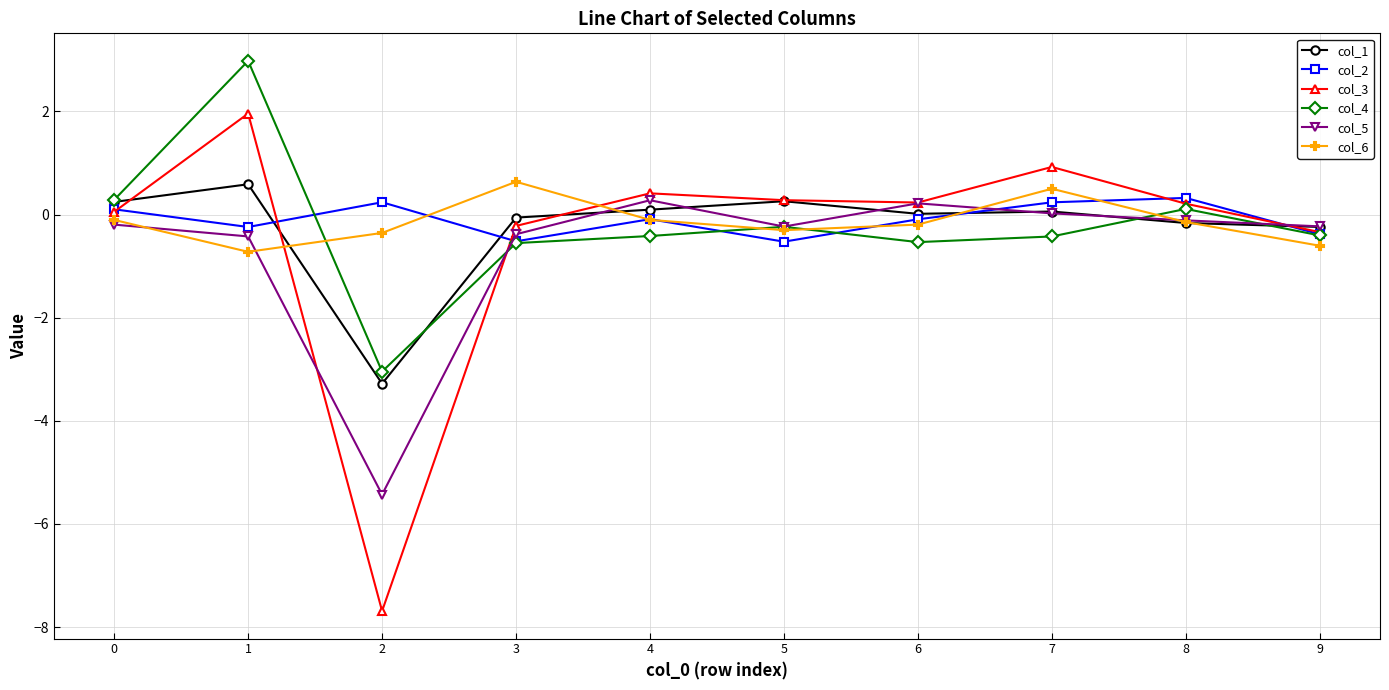

Which series ends up on top after the final intersection of col_6 and col_3?

col_3